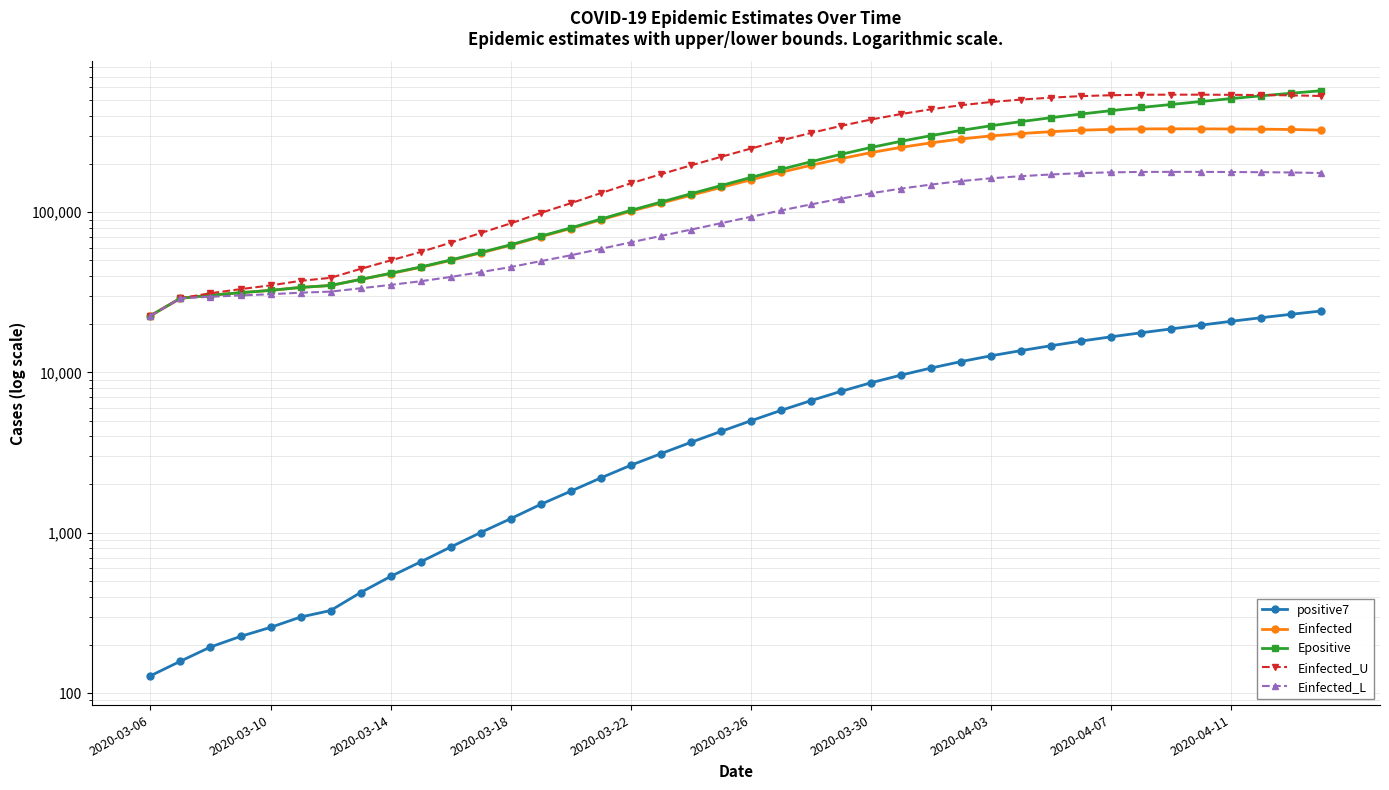

Rank the series by their average value, from highest to lowest.

Einfected_U, Epositive, Einfected, Einfected_L, positive7